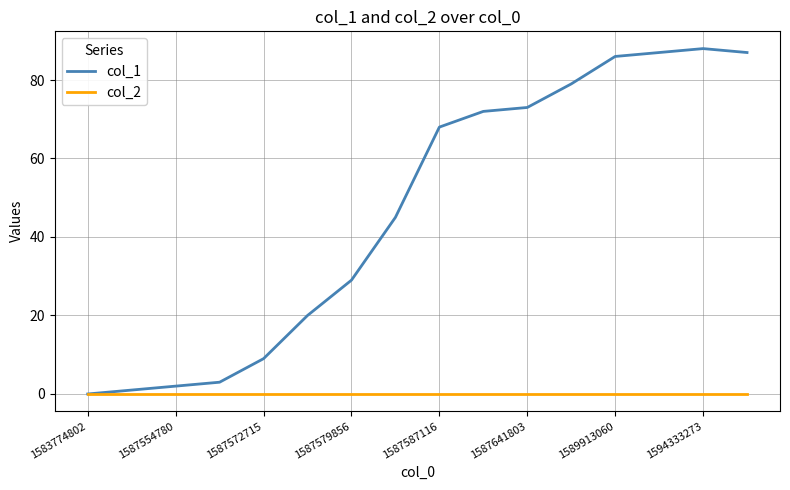

What is the maximum value shown in the chart?

88